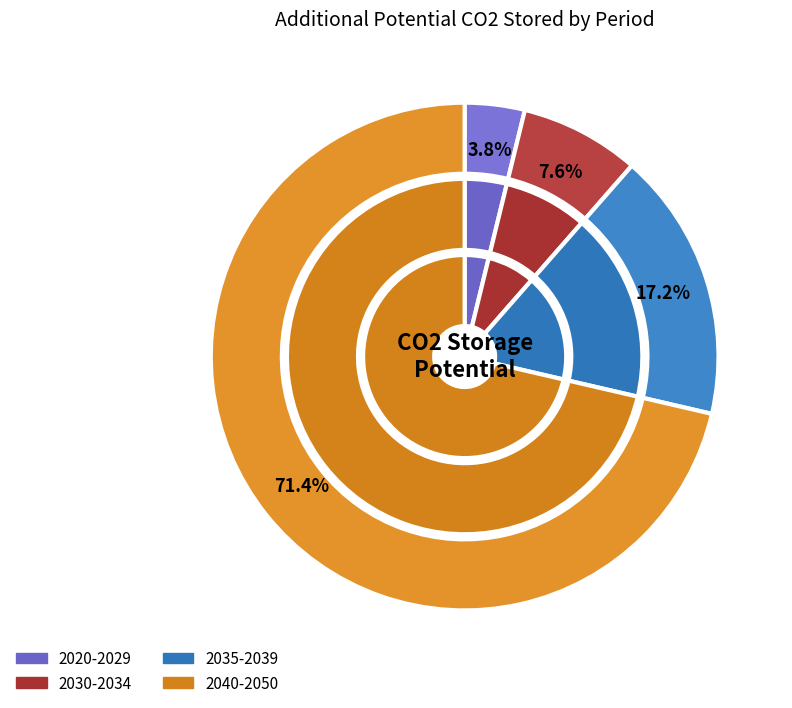

What is the smallest slice in the pie chart?

2020